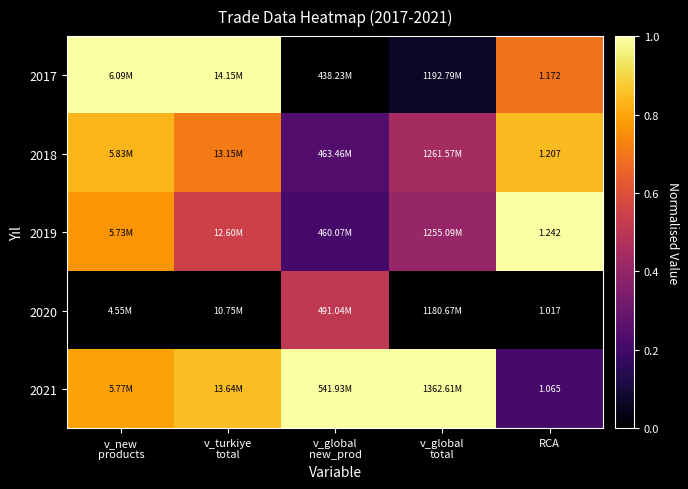

Count the 2020 values in the range 0 to 1.

5